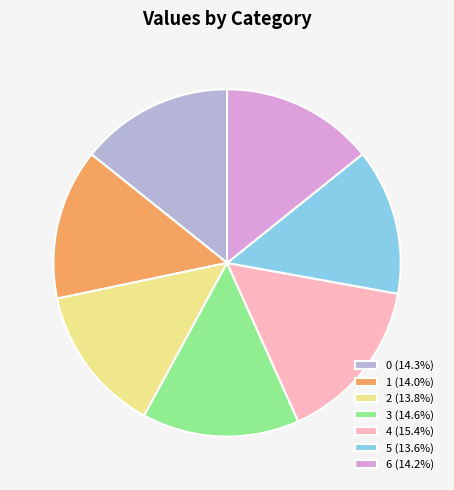

Approximately how many times larger is the value at 4 (15.4%) compared to 6 (14.2%)?

1.1